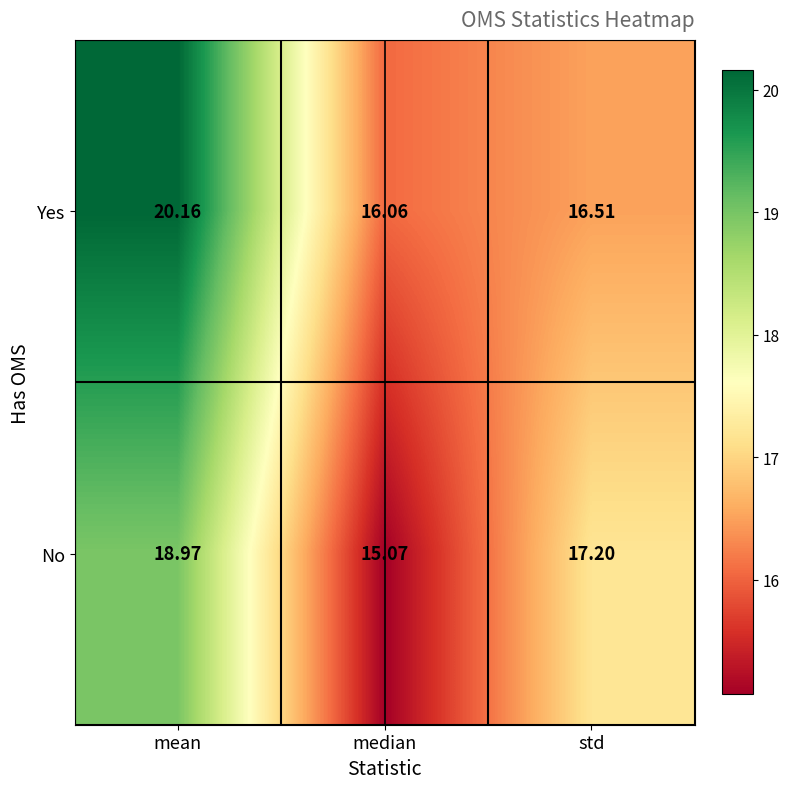

At how many categories does at least one series exceed 15?

3